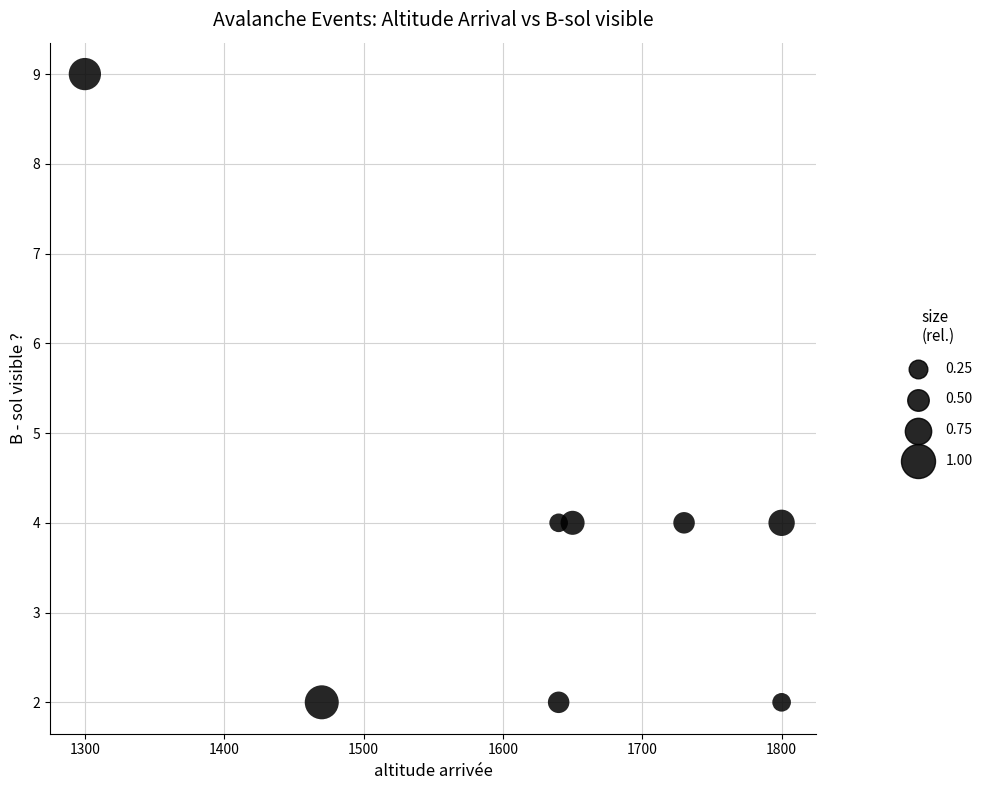

What is the average Y value?

4